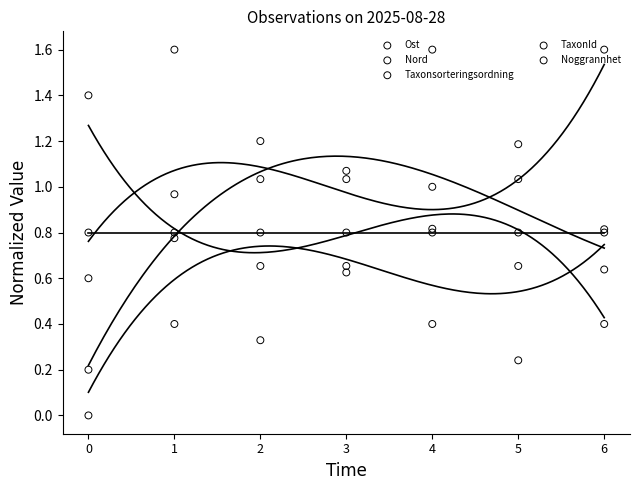

Which series has the widest spread of Y values?

Ost